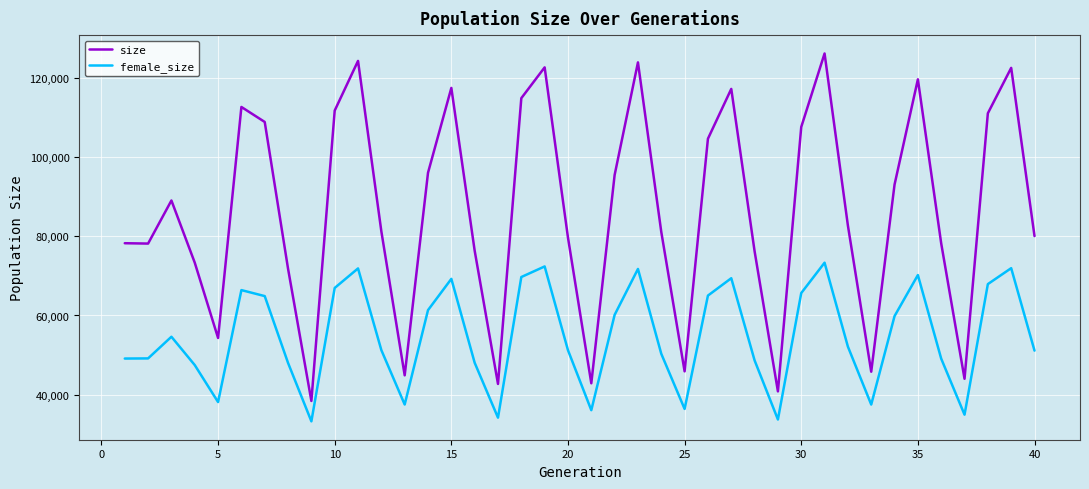

Which series has the widest spread of values?

size